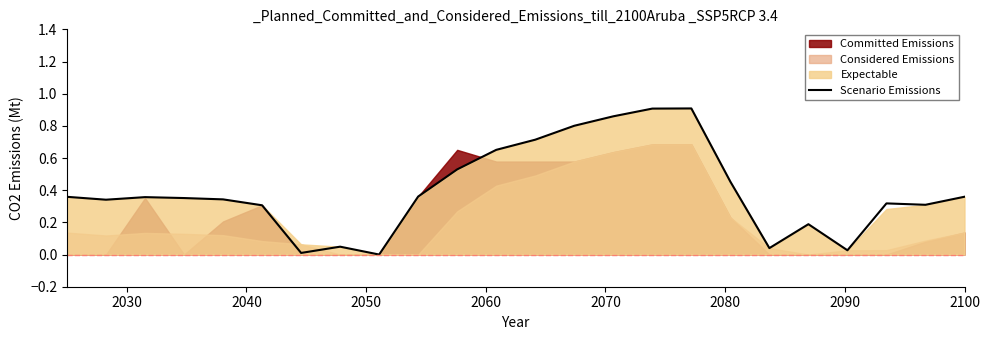

What is the value of the 11th point from the left?

0.5